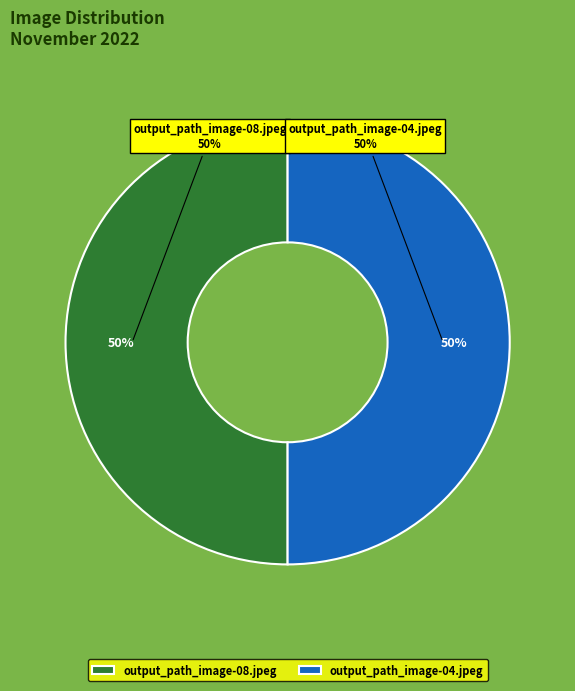

Does output_path_image-08.jpeg account for over 50% of the chart?

No